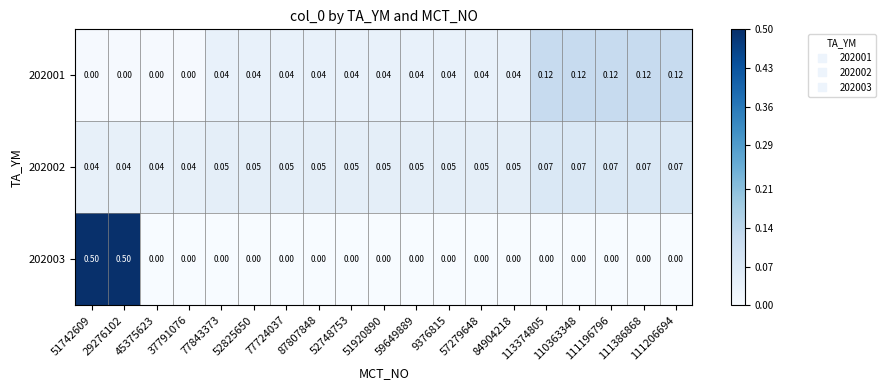

Which series has the largest total across all categories?

202002